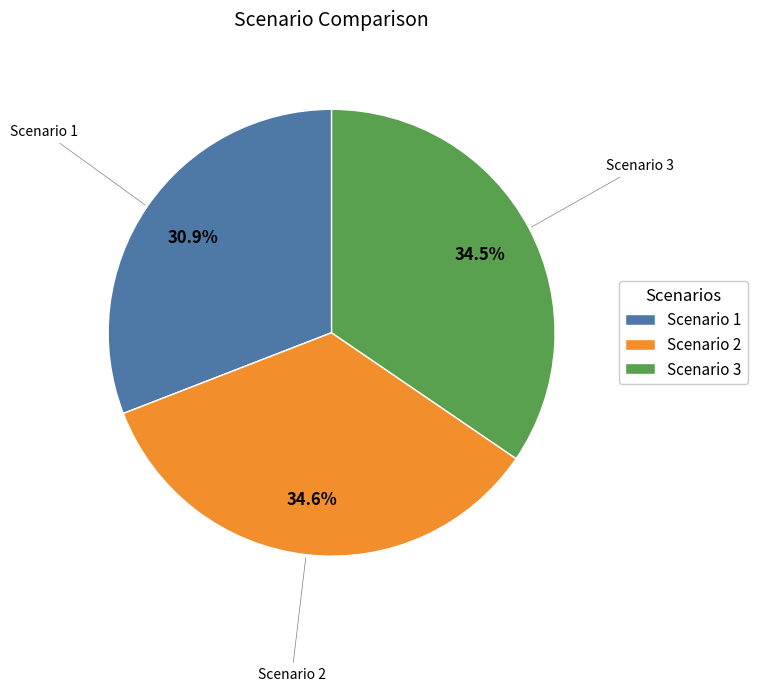

What percentage do Scenario 3 and Scenario 2 together represent?

69.1%